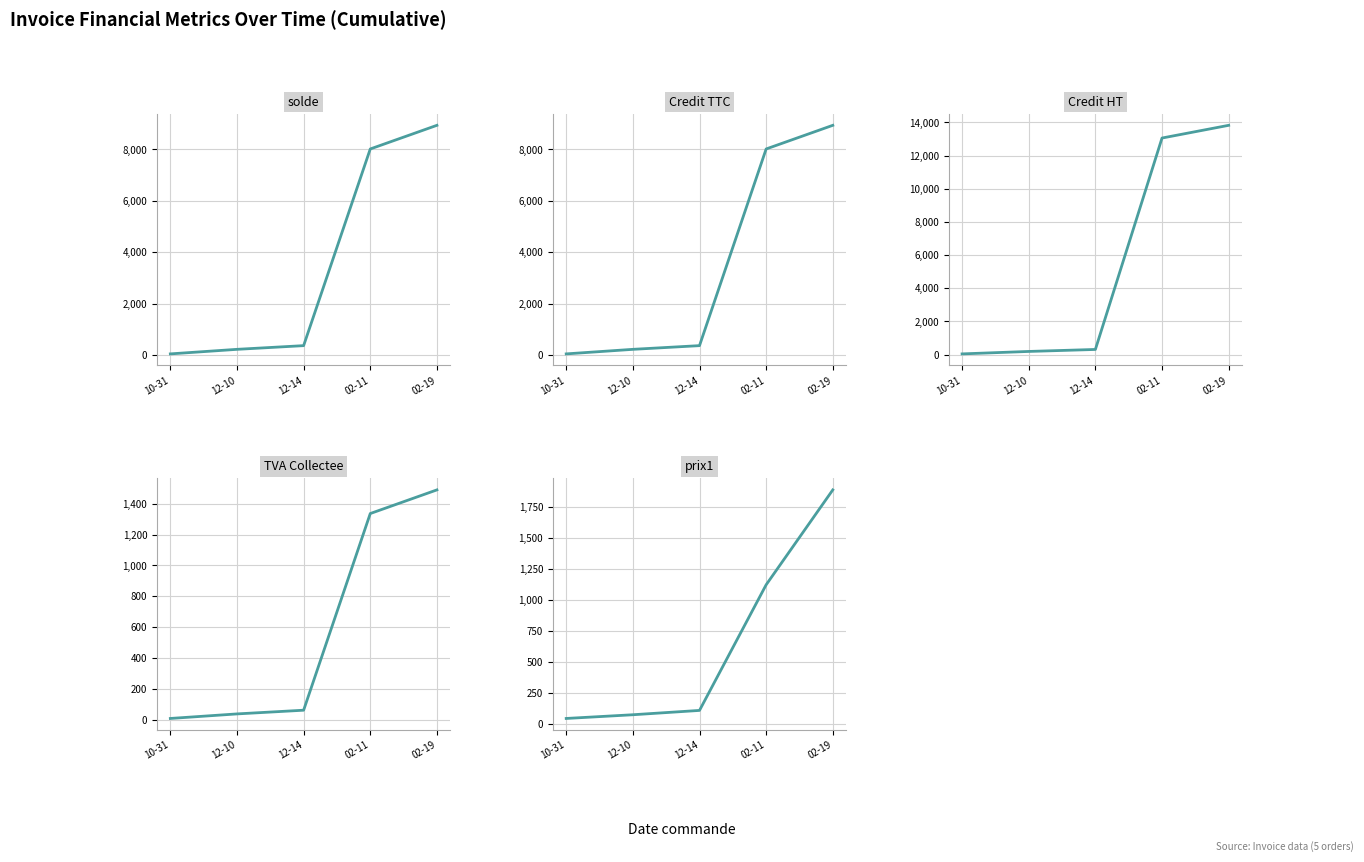

At which category does the chart reach its minimum across all series?

10-31